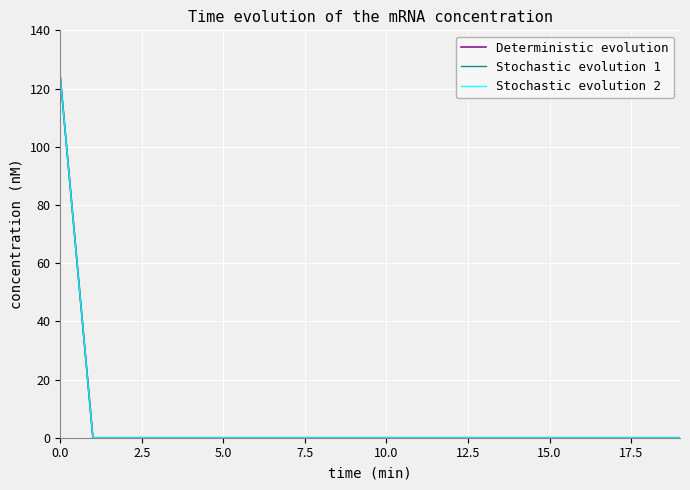

Is this an area chart (filled region under the line)?

No